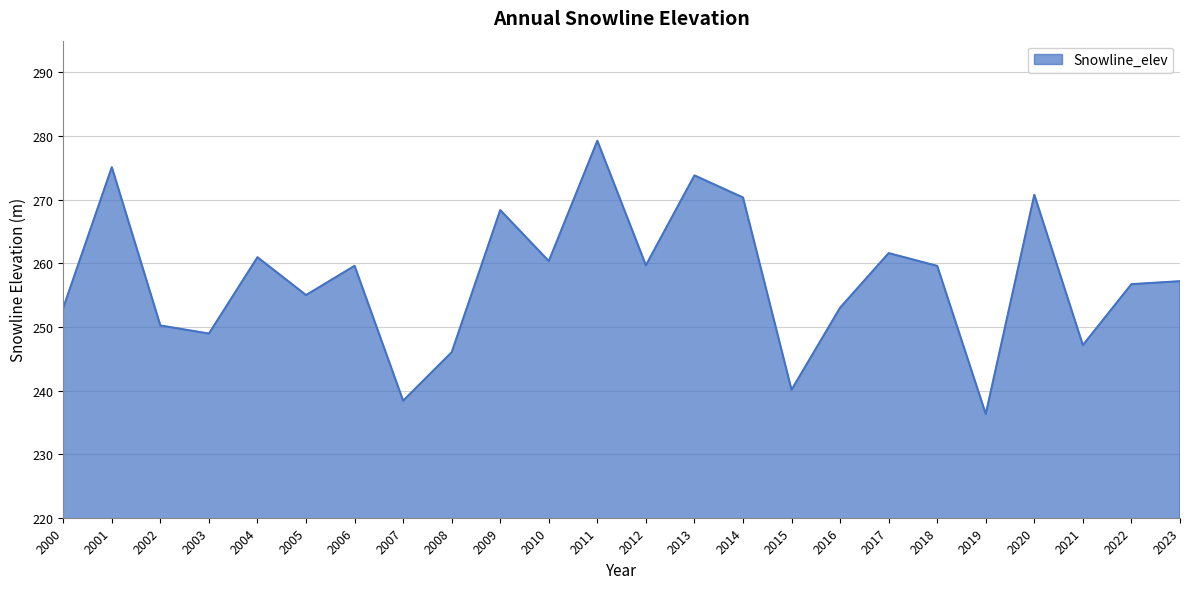

What is the minimum value shown in the chart?

236.3